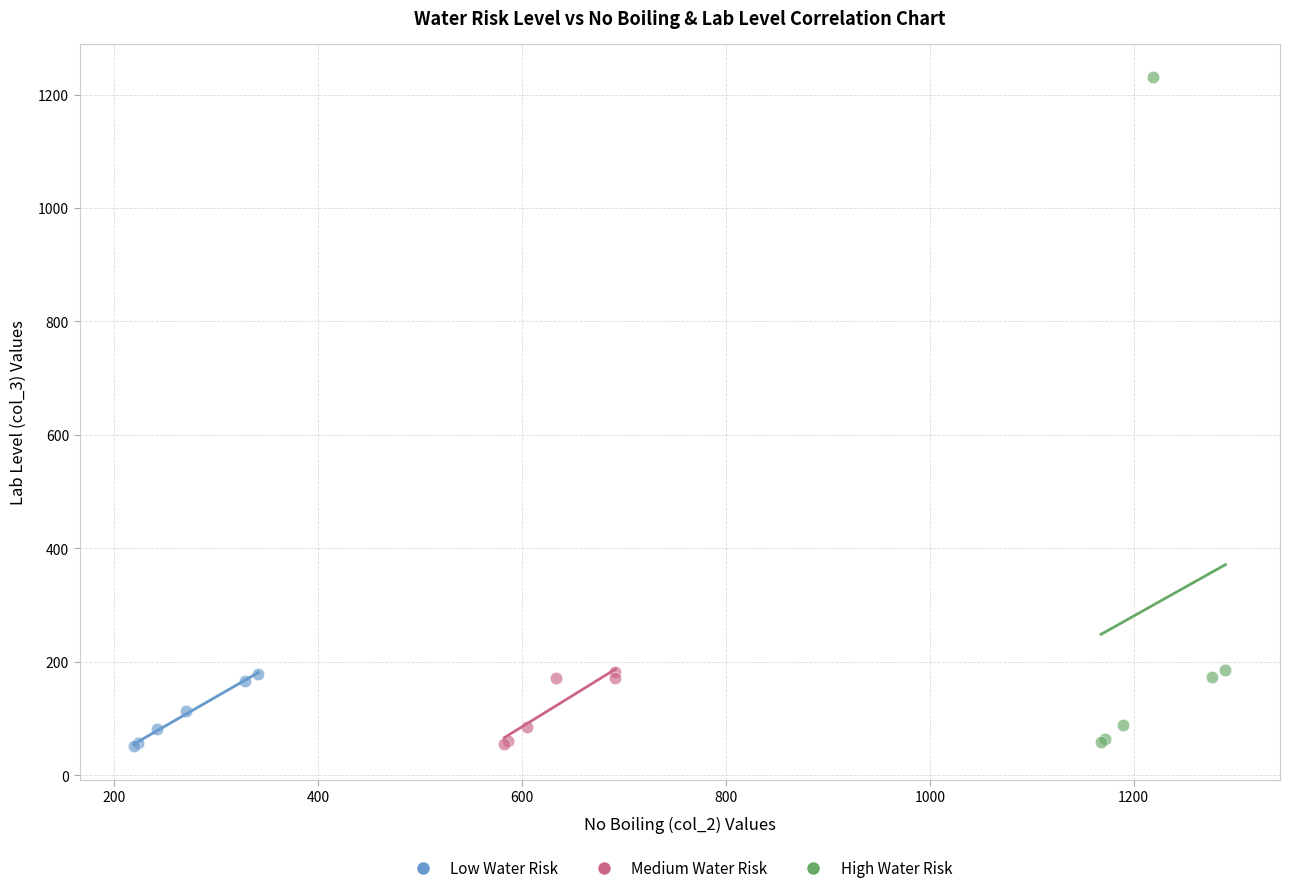

Which series has the widest spread of Y values?

High Water Risk